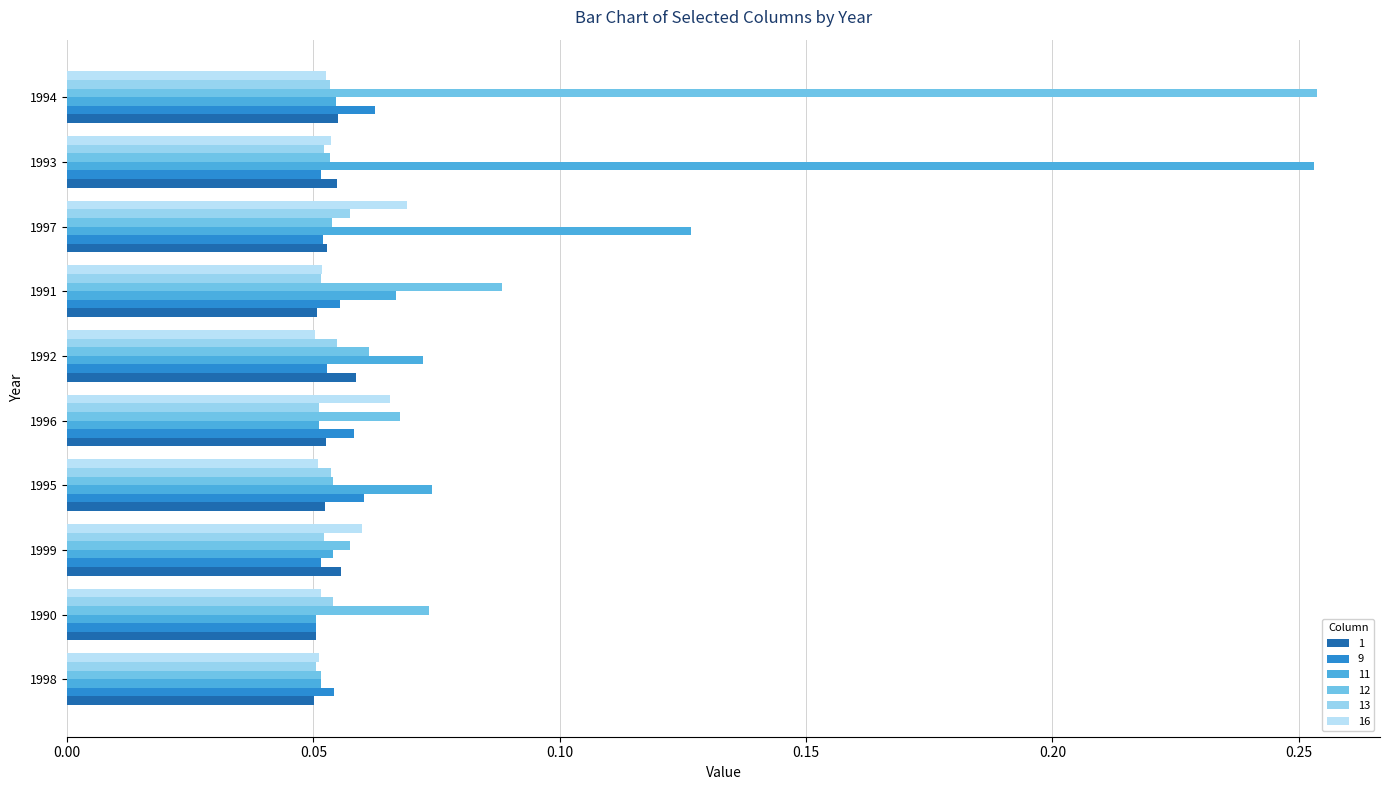

What are all the series names shown in the legend?

1, 9, 11, 12, 13, 16